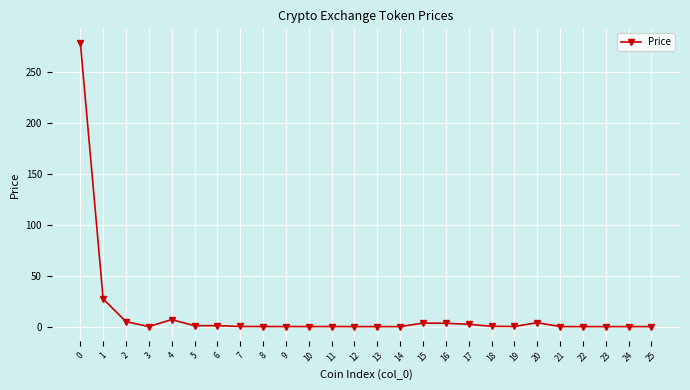

What is the approximate value at 17?

2.3